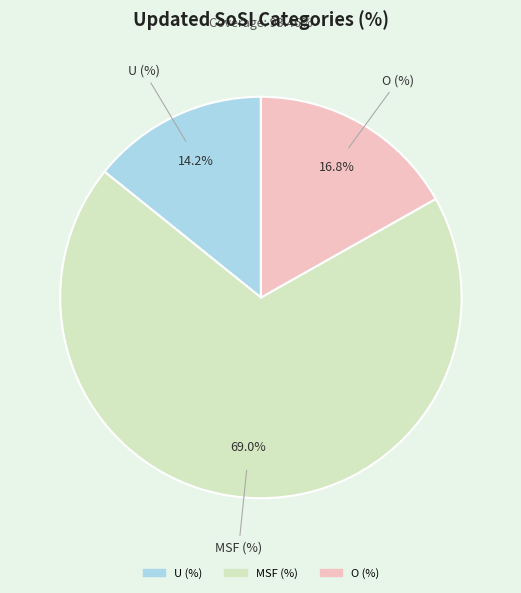

Approximately how many times larger is the value at O (%) compared to U (%)?

1.2